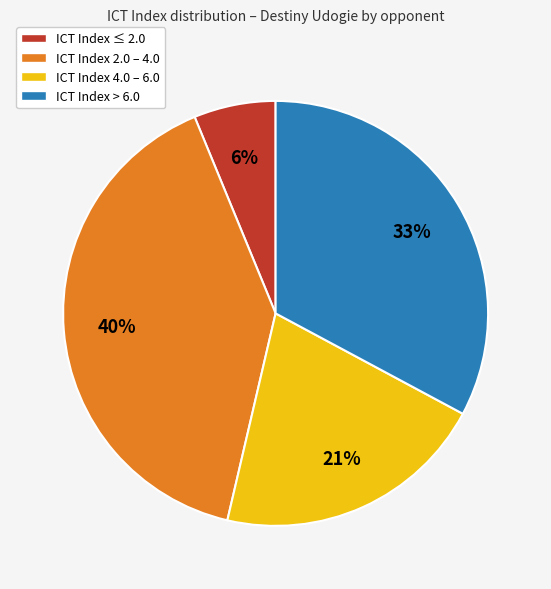

To the nearest percent, what is the difference between the largest and smallest slice percentages?

34%